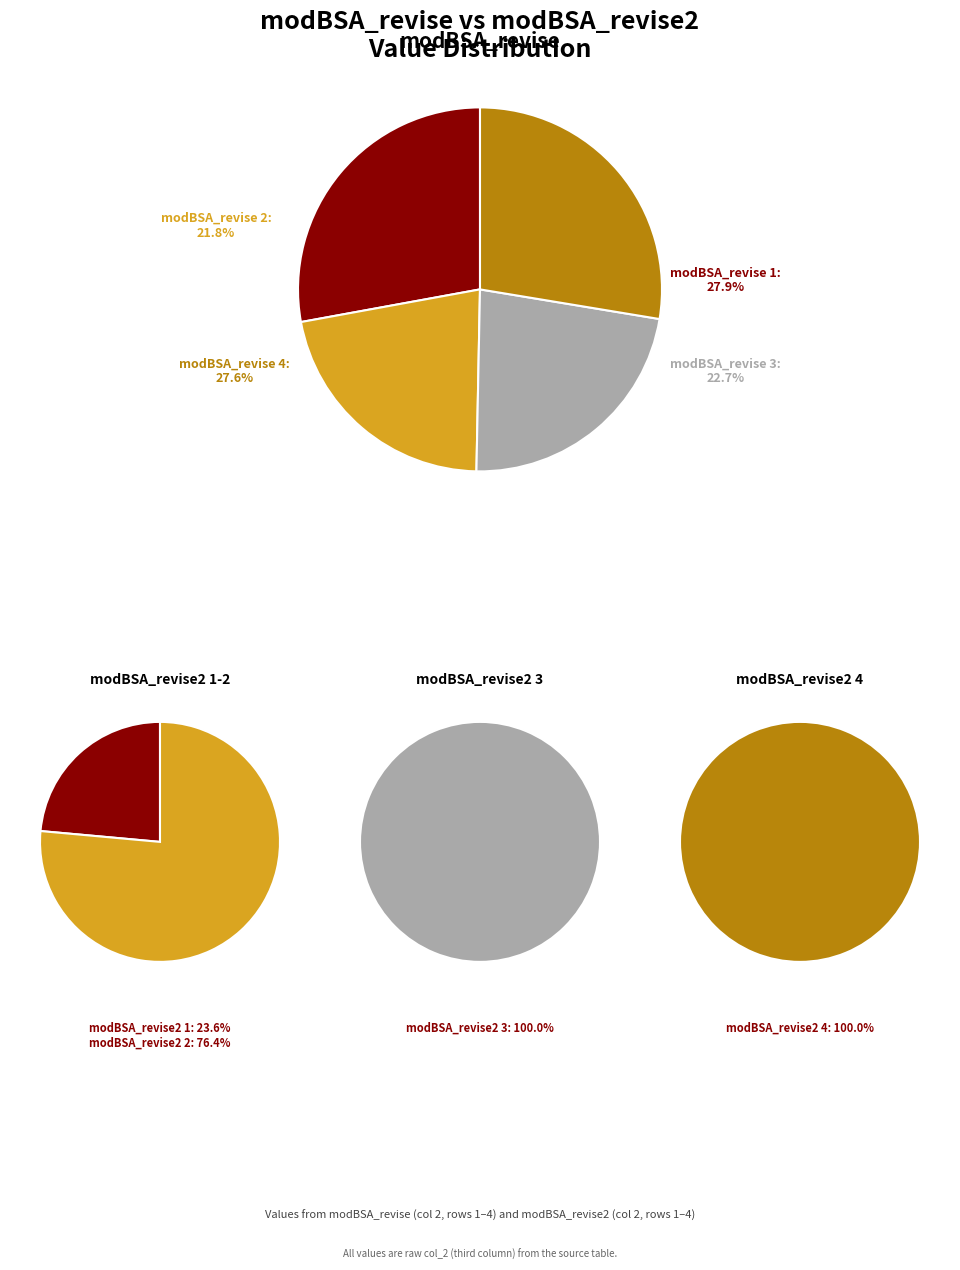

True or false: modBSA_revise2 1 accounts for 1% of the total.

False